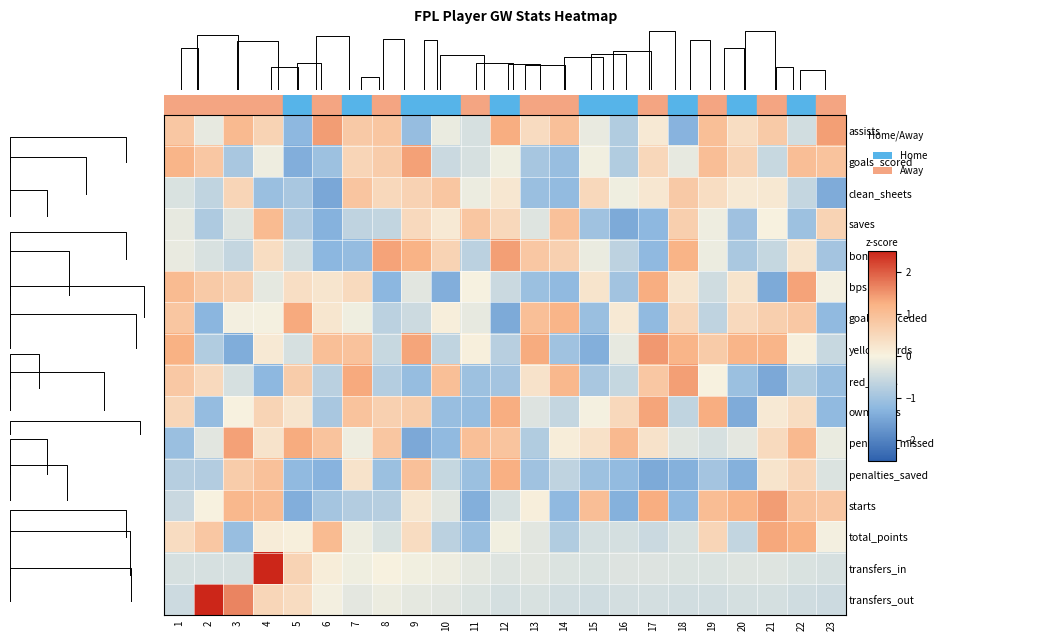

What is the approximate value of saves at 6?

-1.3